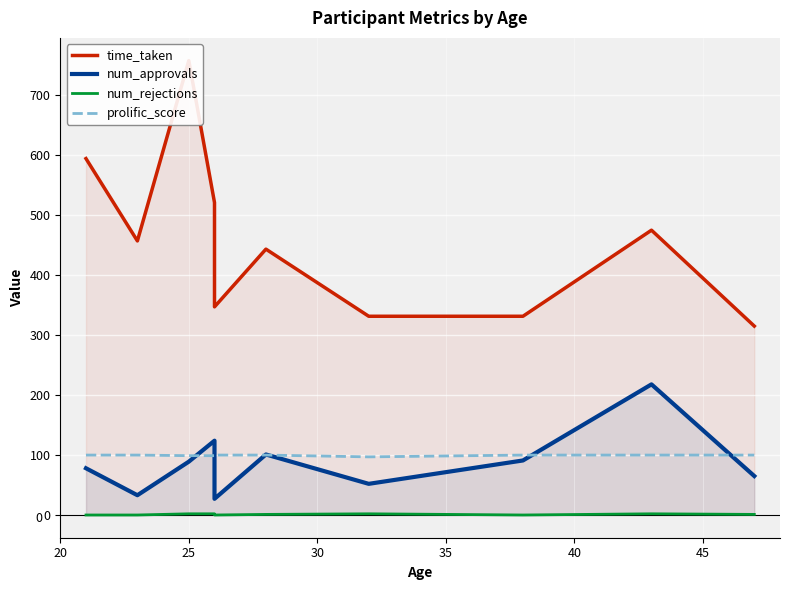

What are all the series names shown in the legend?

time_taken, num_approvals, num_rejections, prolific_score